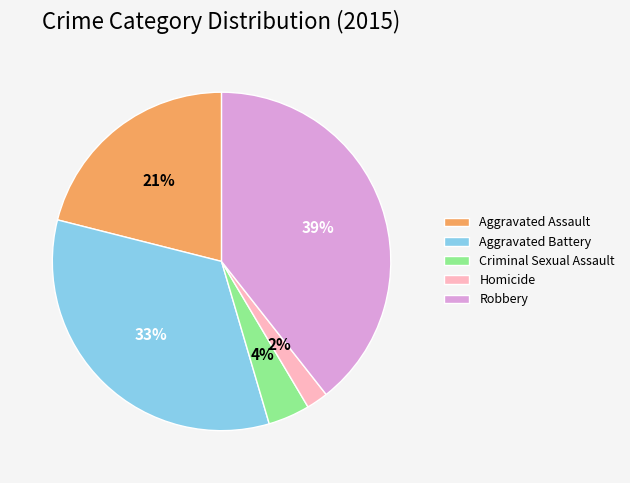

Do Criminal Sexual Assault and Homicide together represent more than half of the pie?

No